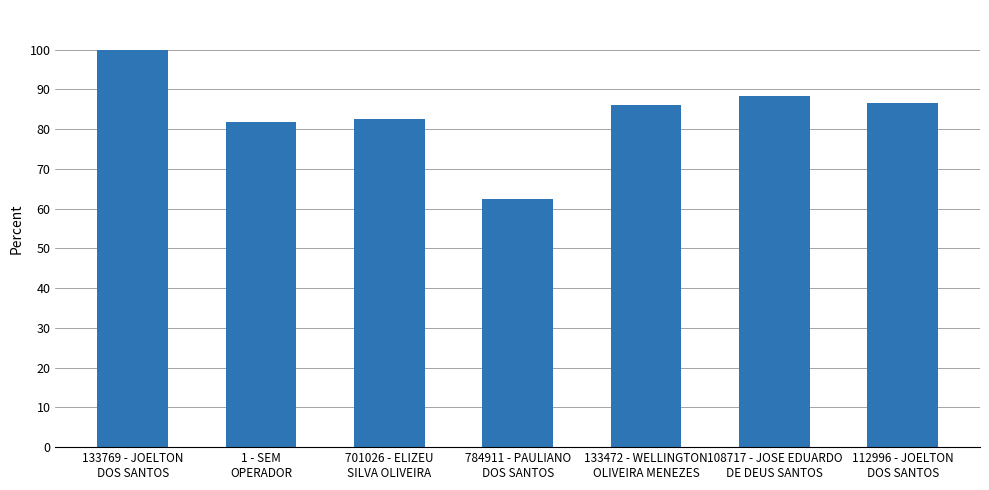

What is the label of the 5th bar from the left?

133472 - WELLINGTON
OLIVEIRA MENEZES